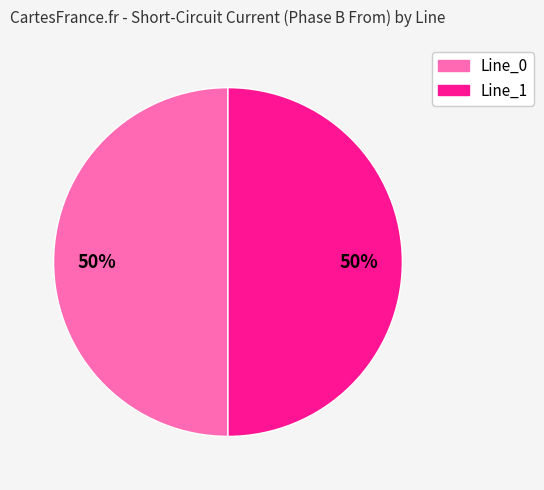

To the nearest percent, what is the average slice percentage?

50%